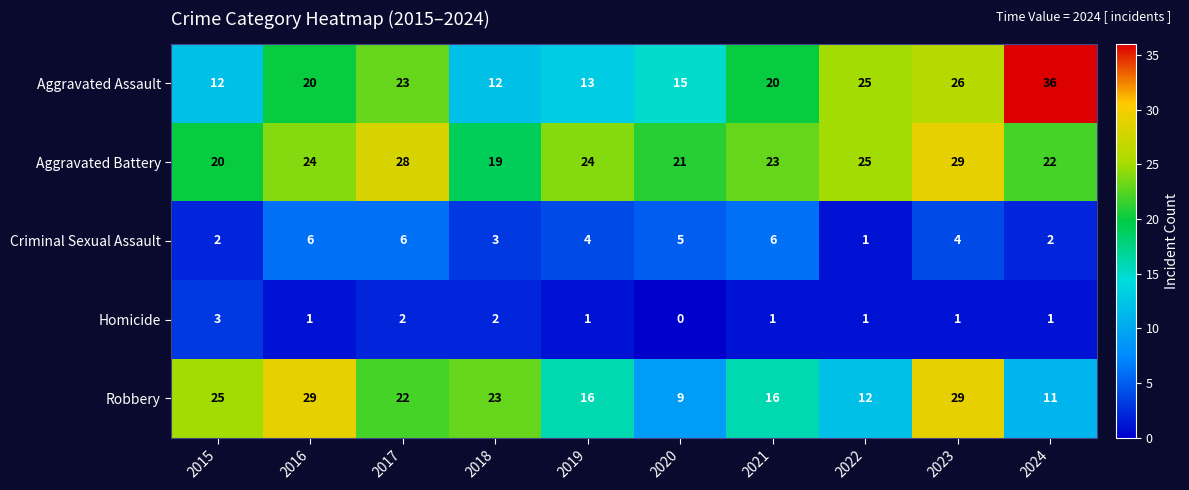

Where is Criminal Sexual Assault nearest to the value 3?

2018